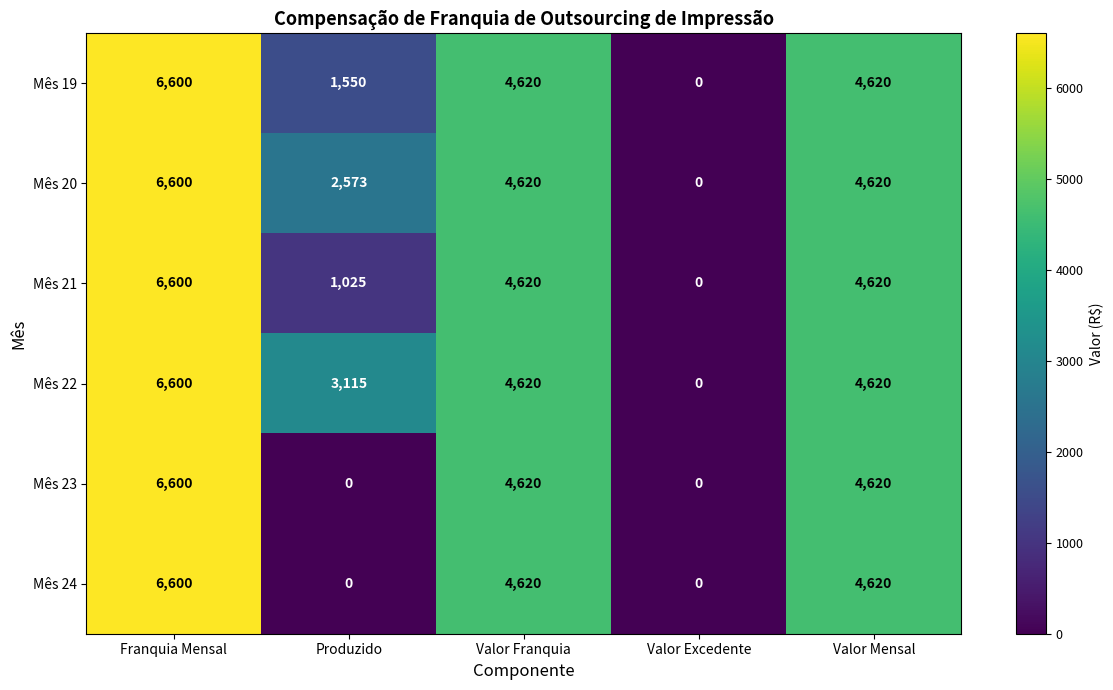

How many Mês 20 values are between 2573 and 4620?

3